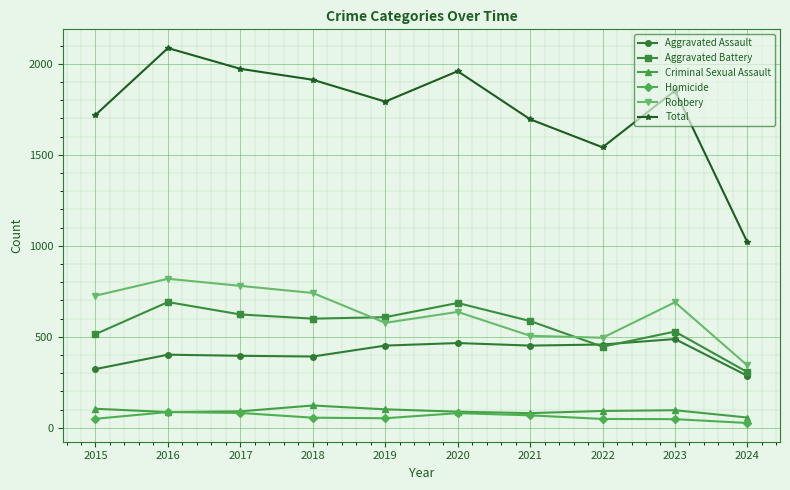

Rank the series by their maximum value, from highest to lowest.

Total, Robbery, Aggravated Battery, Aggravated Assault, Criminal Sexual Assault, Homicide